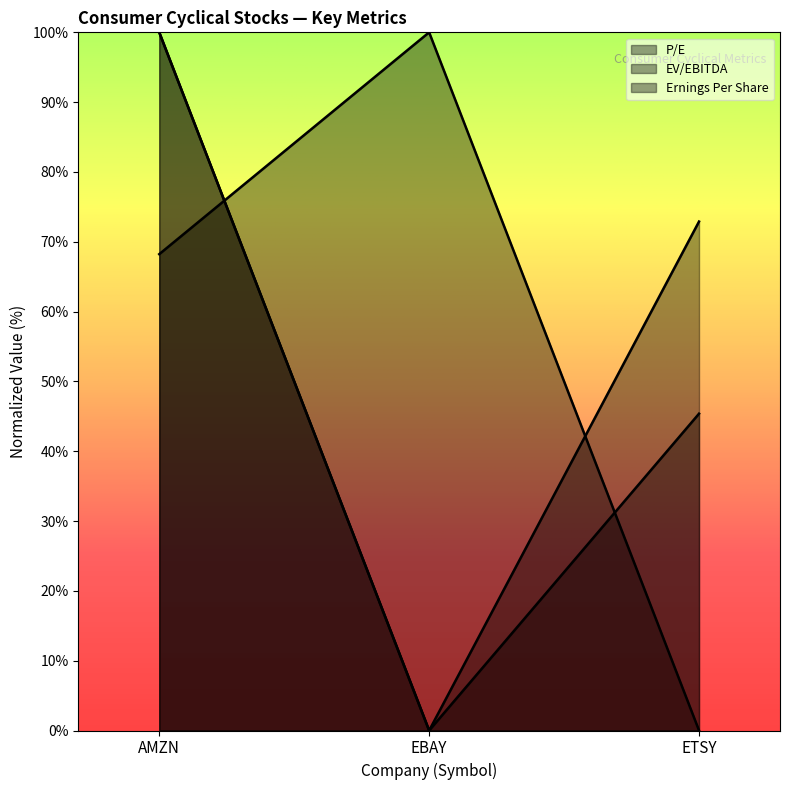

What is the label of the 3rd point from the left?

ETSY